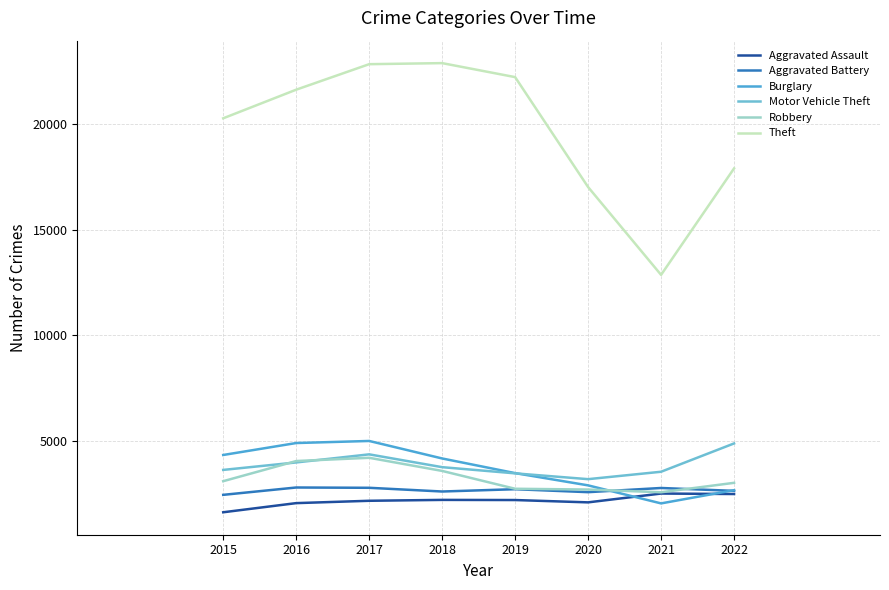

At which label does Burglary reach its minimum?

2021